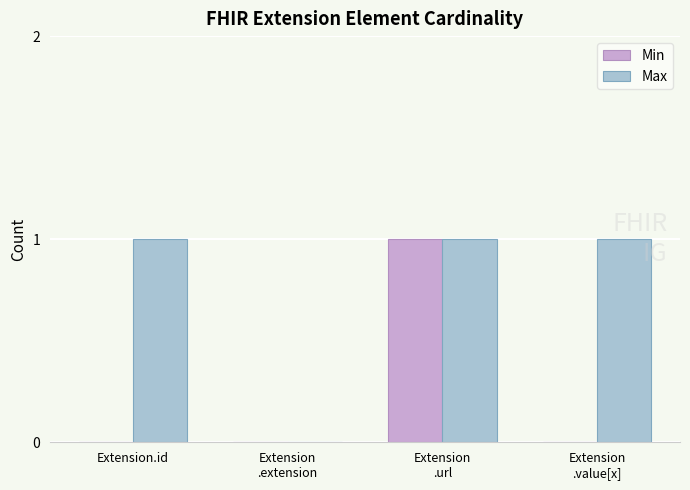

Reading left to right, extract all data points from this chart.

Min: Extension.id=0	Extension
.extension=0	Extension
.url=1	Extension
.value[x]=0
Max: Extension.id=1	Extension
.extension=0	Extension
.url=1	Extension
.value[x]=1